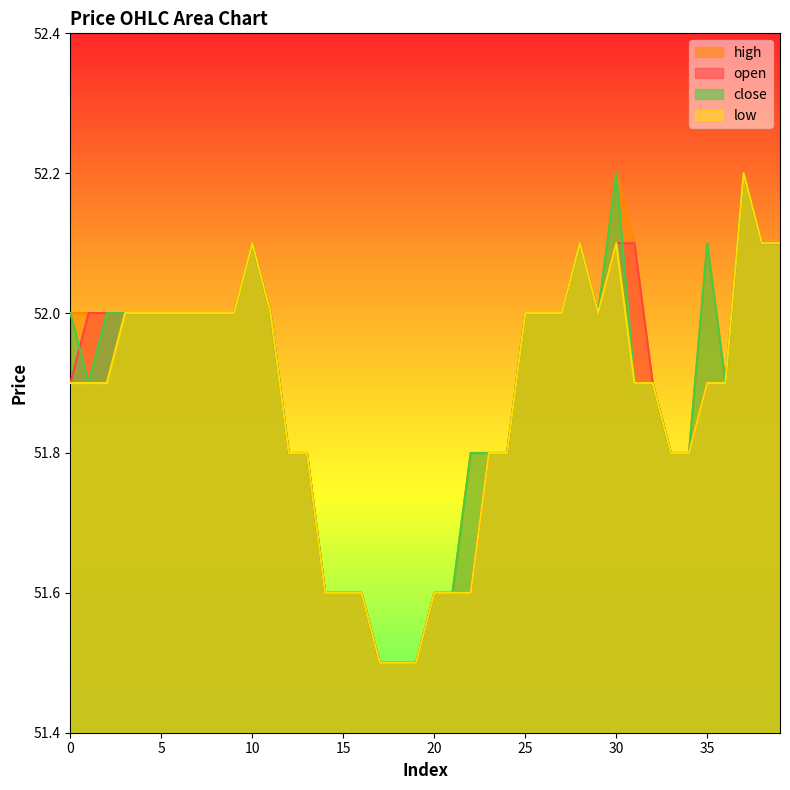

What is the sum of all close values?

2075.6